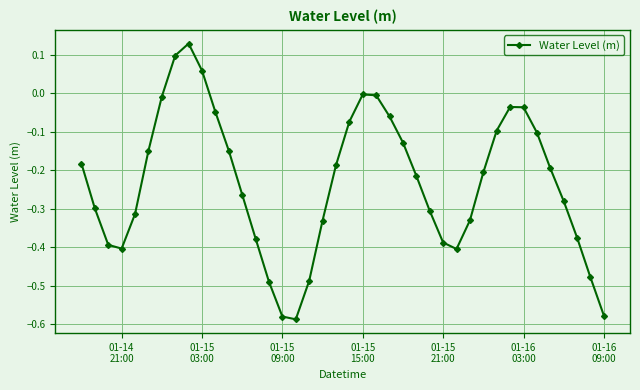

How many interior local peaks (higher than both neighbors) does the data have?

3